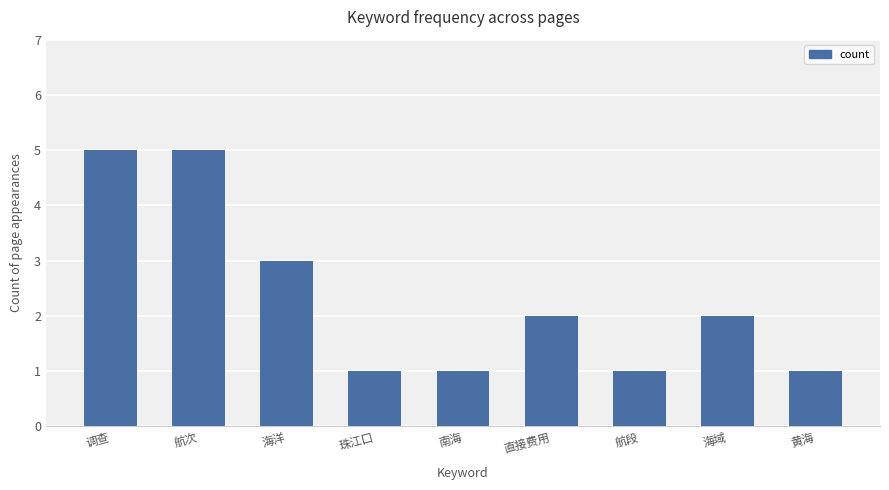

Are the bars horizontal?

No